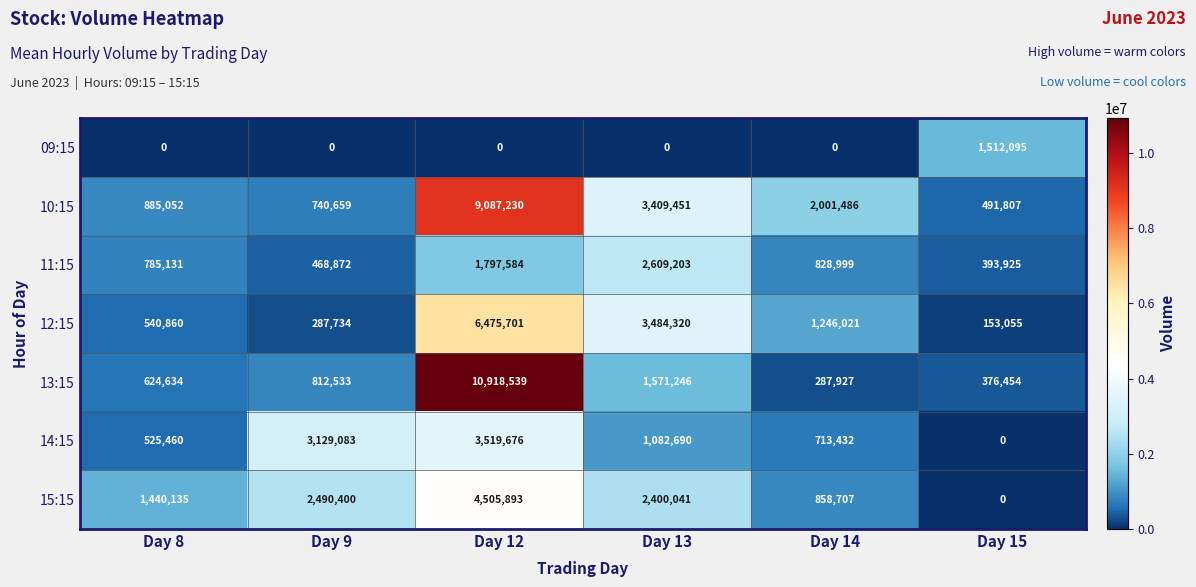

What is the sum of all 15:15 values?

11695176